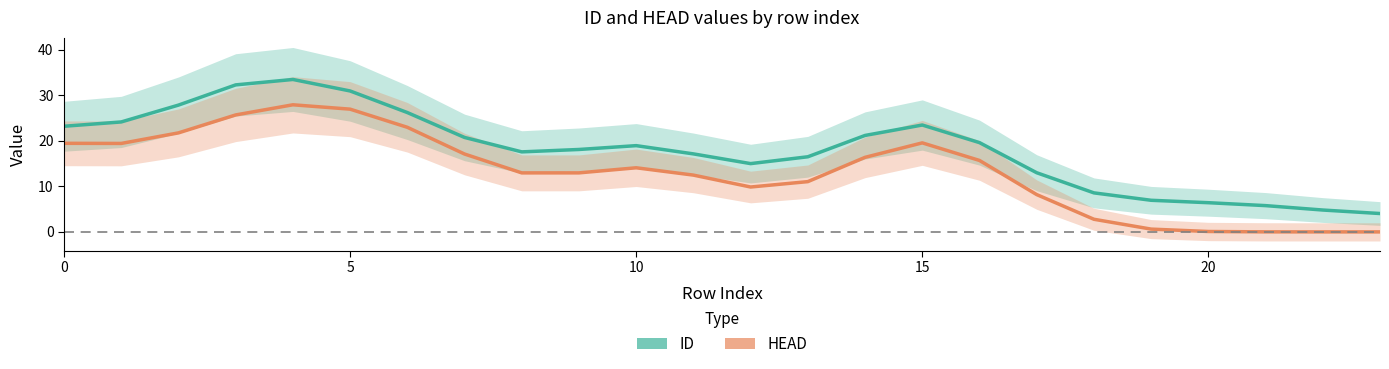

What is the total value across all series at 12?

24.9